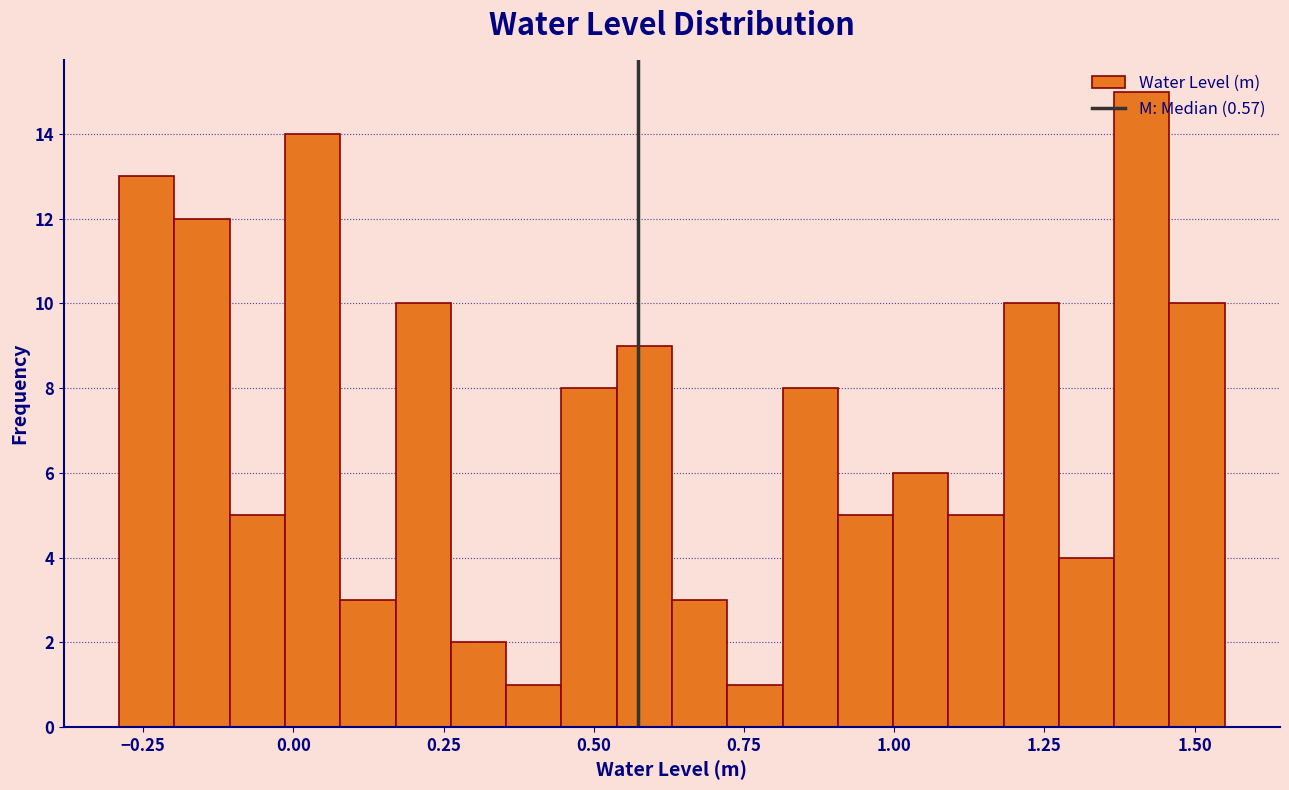

Around what value on the x-axis is the tallest bar? Give the approximate position of its centre, as read against the axis.

1.40